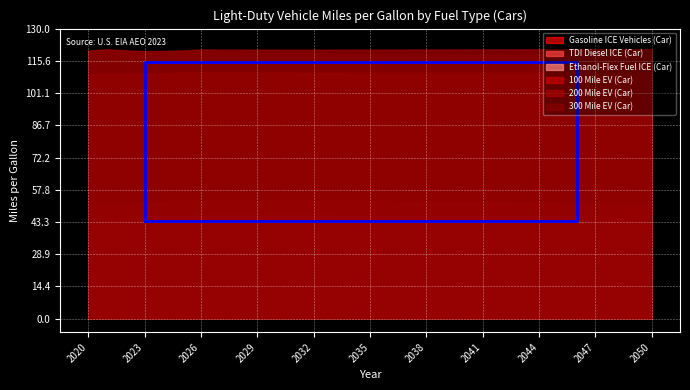

How many values in the 100 Mile EV (Car) series are below 110?

4